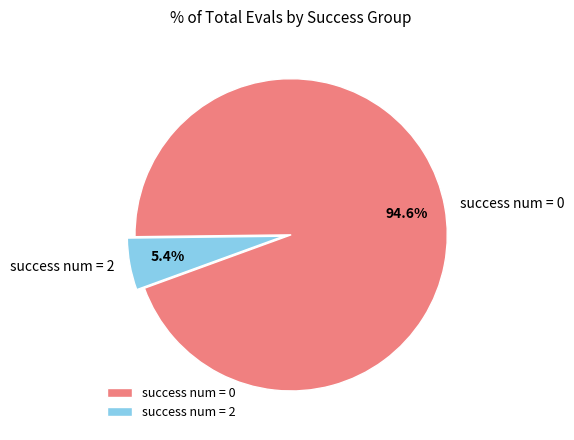

To the nearest percent, what is the difference between the largest and smallest slice percentages?

89%